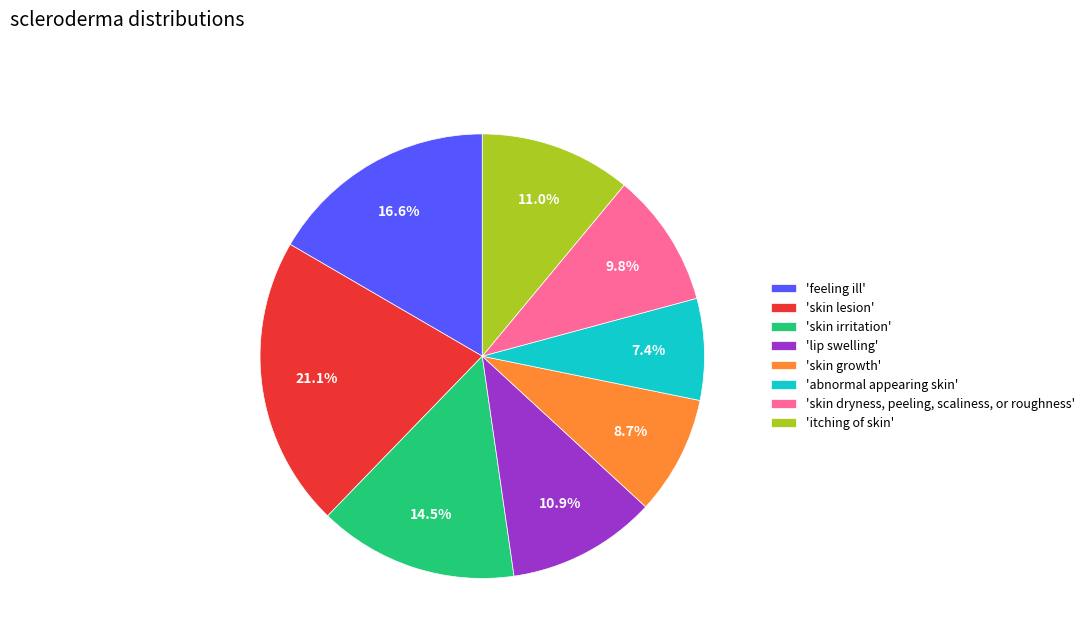

Rank the categories by value from highest to lowest.

'skin lesion', 'feeling ill', 'skin irritation', 'itching of skin', 'lip swelling', 'skin dryness, peeling, scaliness, or roughness', 'skin growth', 'abnormal appearing skin'